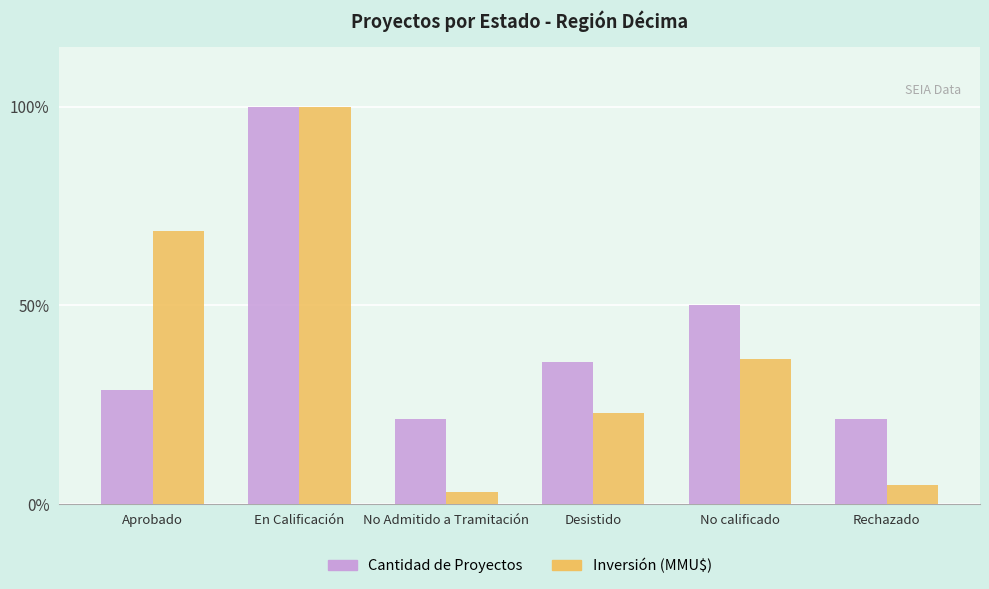

What is the label of the 6th bar from the left?

Rechazado